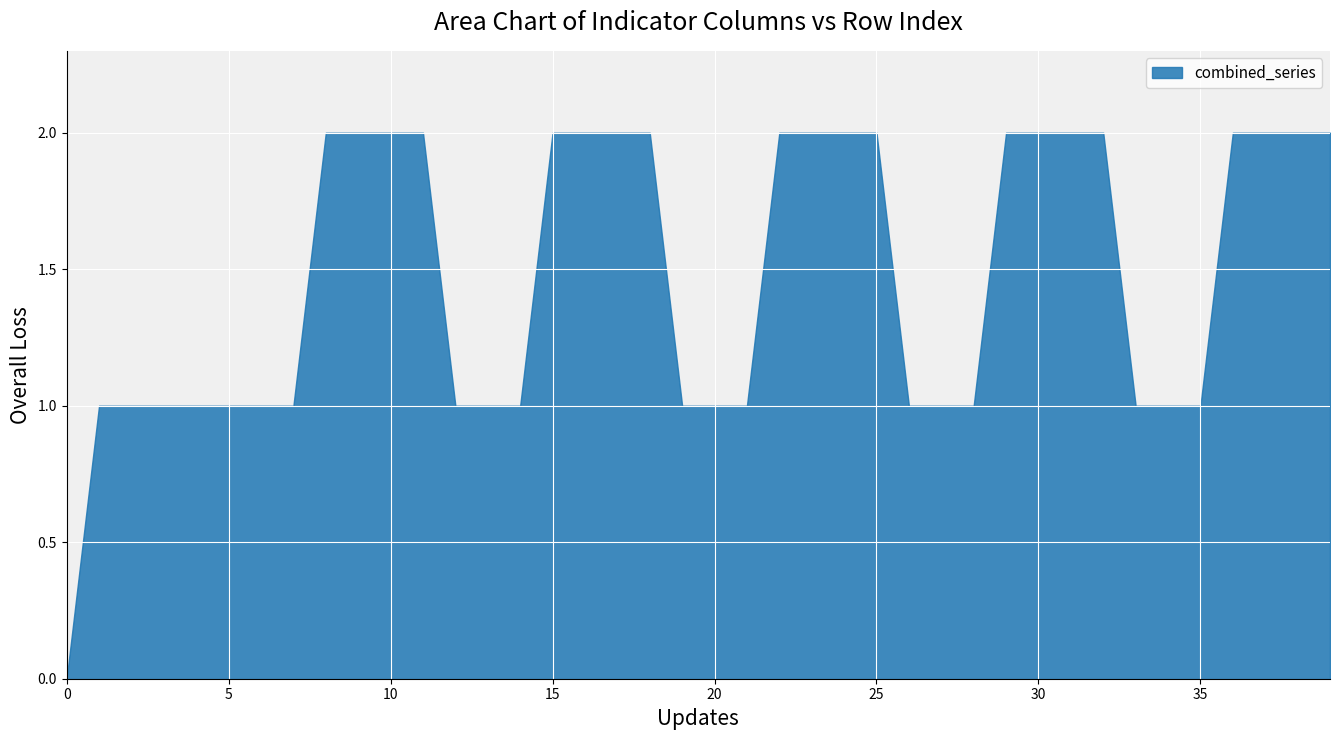

The chart shows a value of 2 at 35. True or false?

False